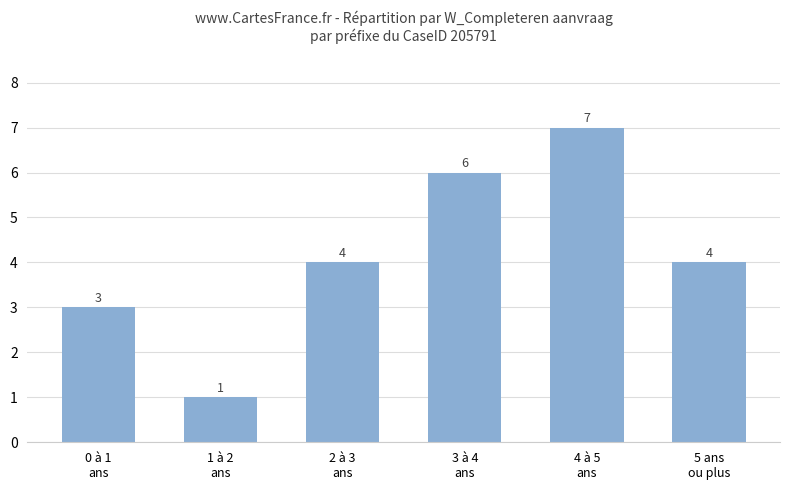

True or false: the data shows 6 at 3 à 4
ans.

True